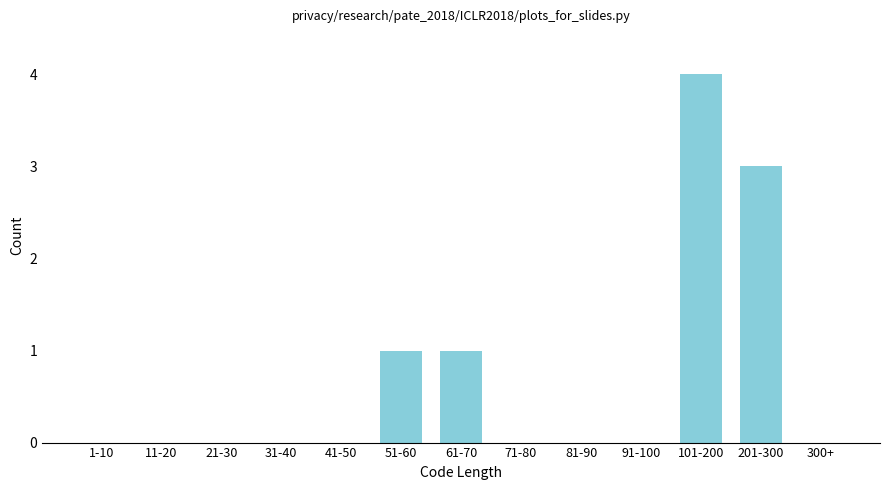

The value at 51-60 is 1. True or false?

True